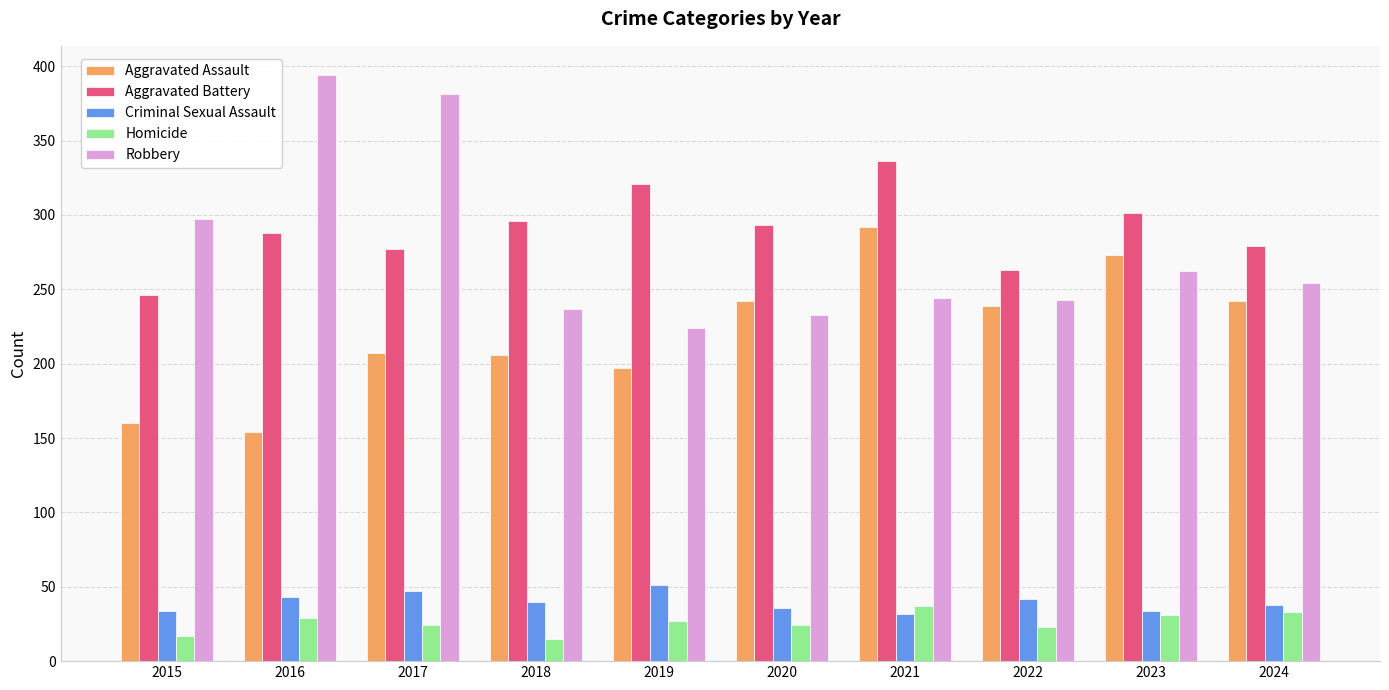

Which series has the largest total across all categories?

Aggravated Battery